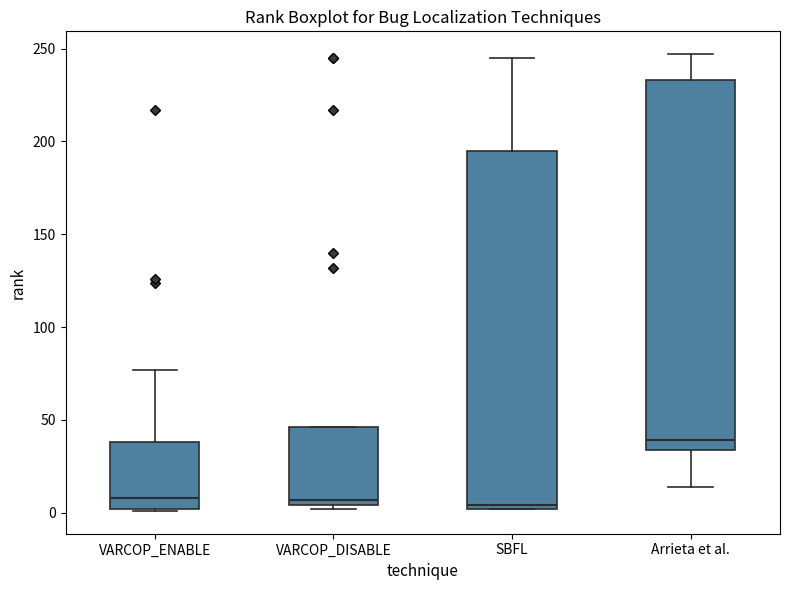

Which box is the tallest, from its lower edge to its upper edge?

Arrieta et al.